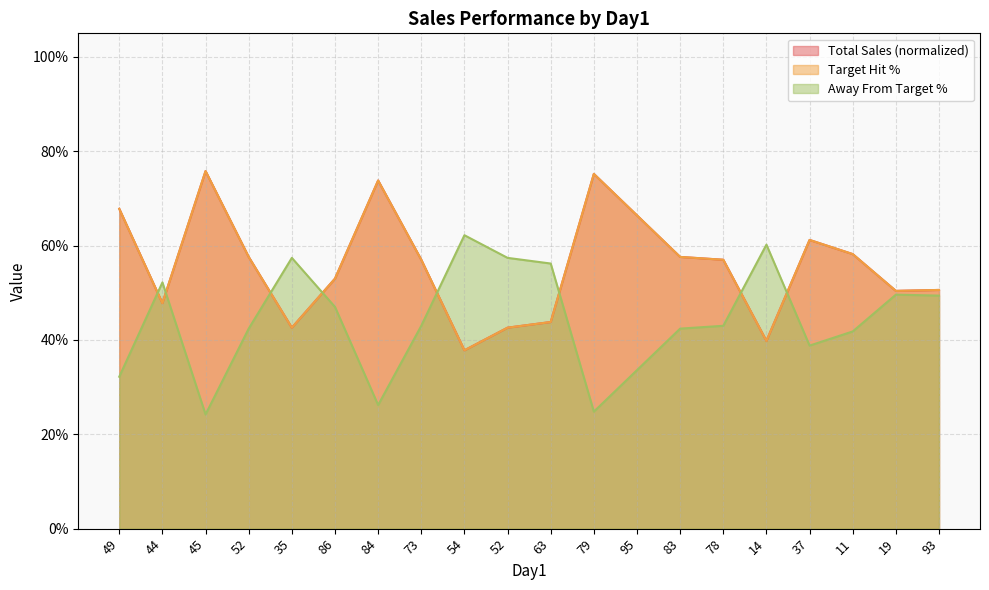

What is the label of the 6th point from the left?

86